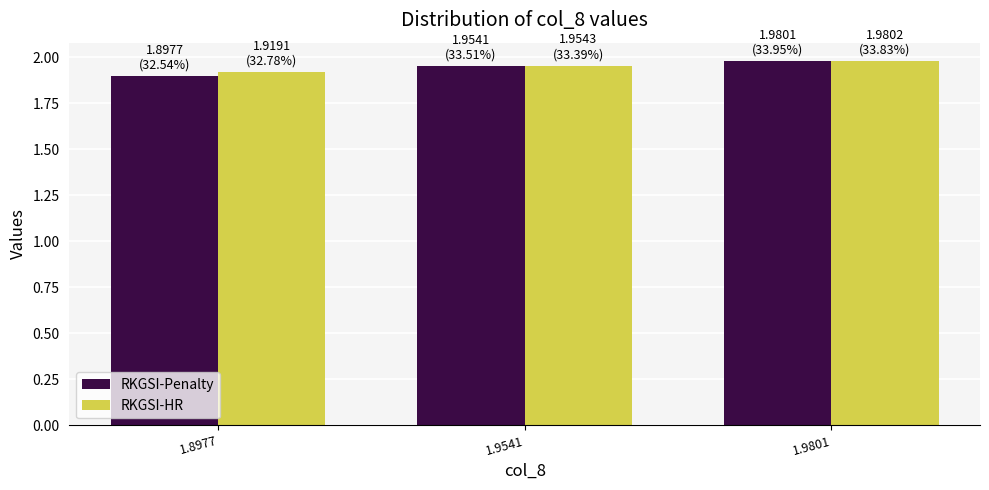

Which series changed the most between 1.8977 and 1.9801?

RKGSI-Penalty